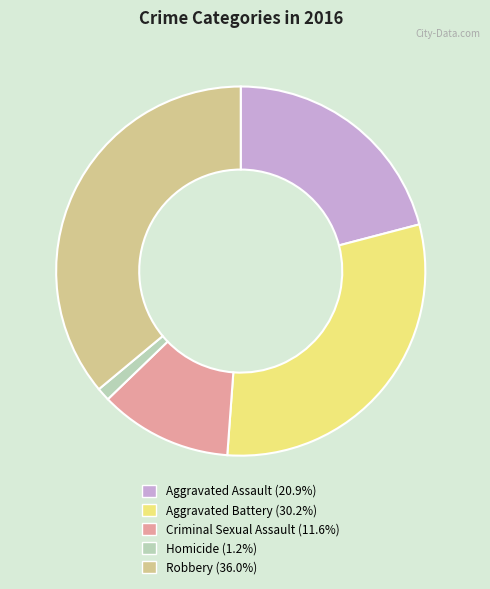

Is there any slice that represents more than half of the pie?

No